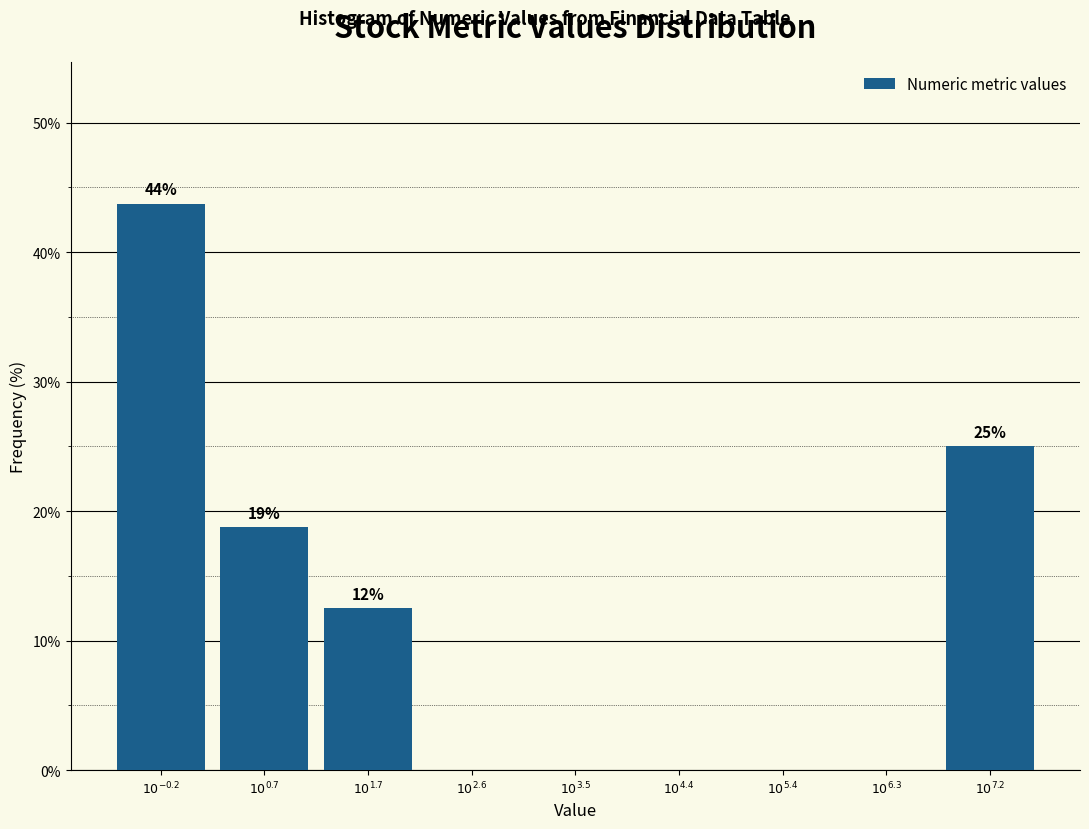

What is the greatest value displayed?

43.8